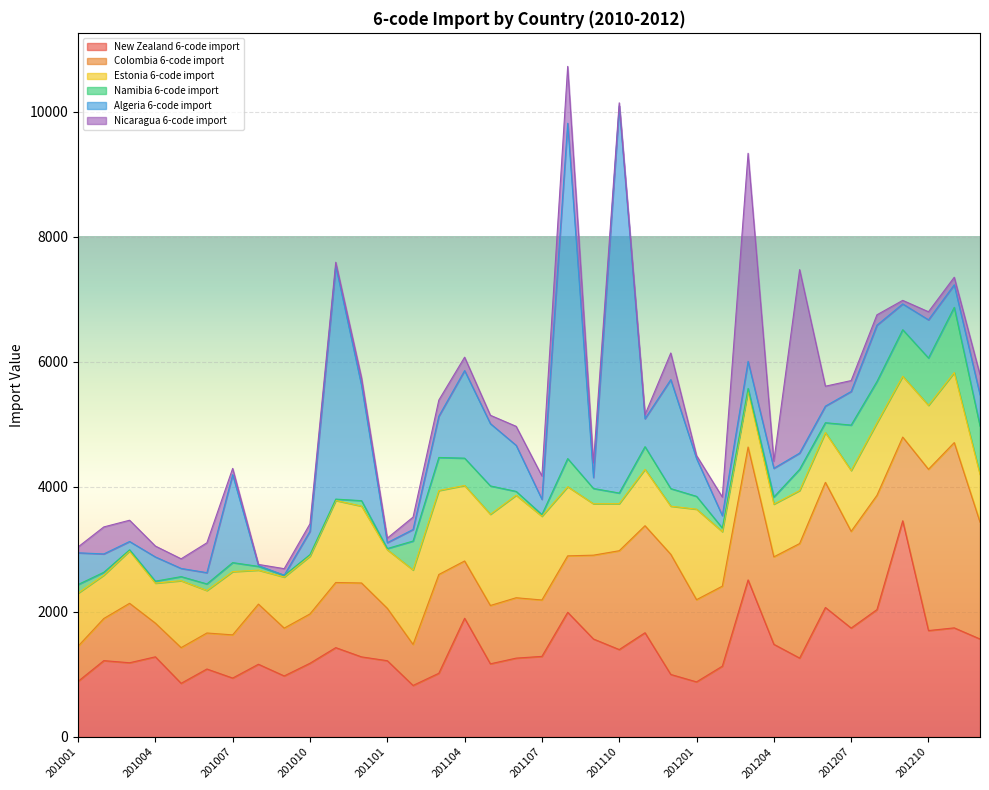

What is the spread (max minus min) of values at 201103?

1322